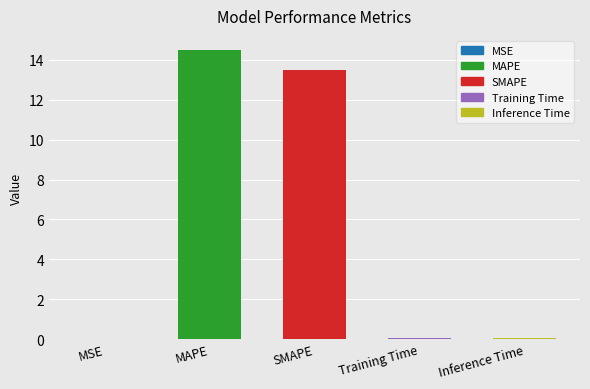

Which category has the highest value across all series?

MAPE